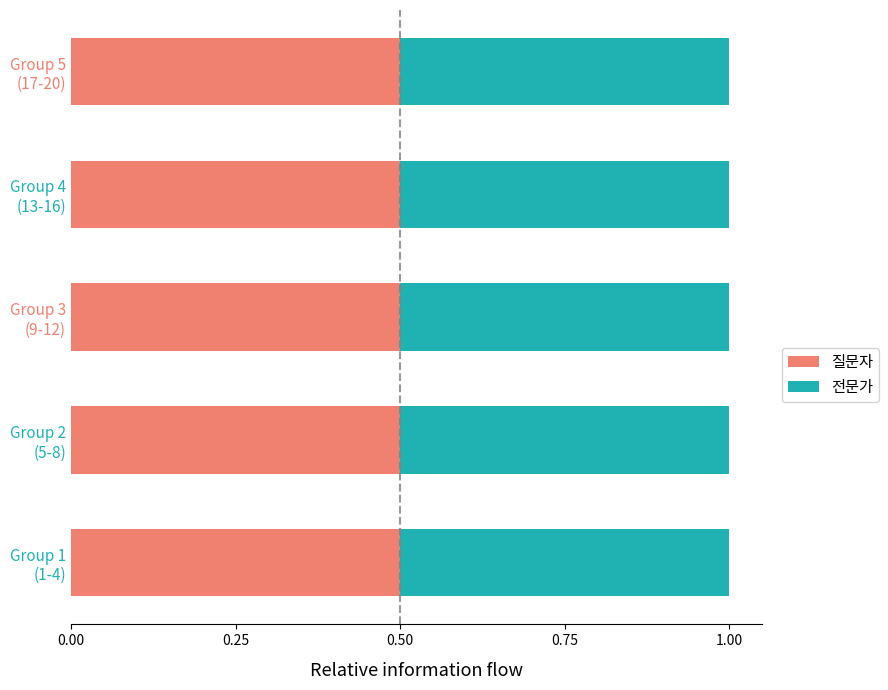

The value of 질문자 at 3 is 1. True or false?

True